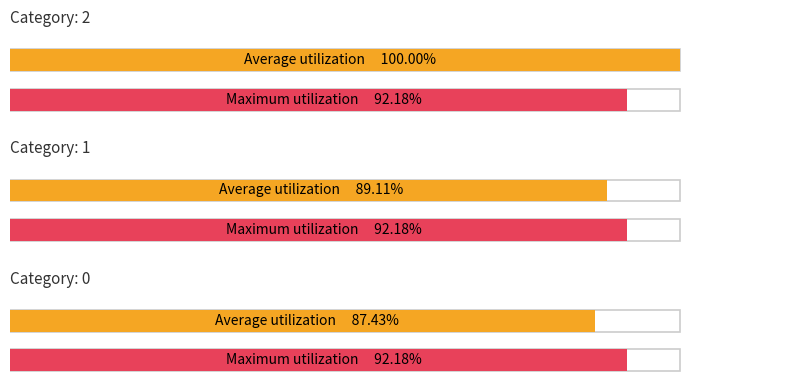

How many groups of bars are there?

3